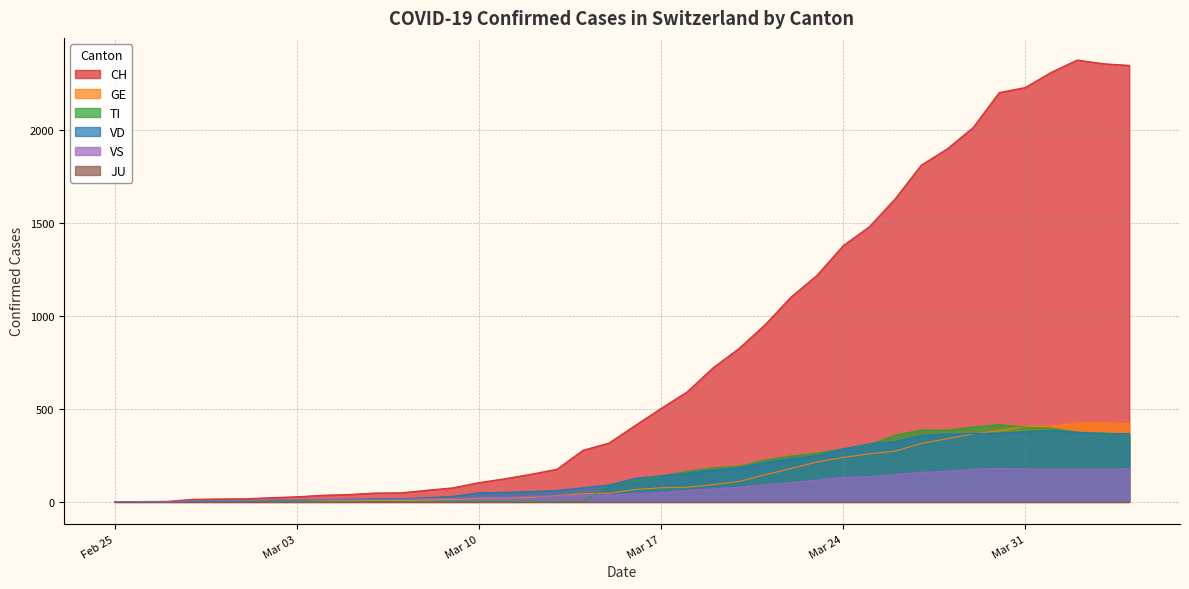

Does the chart have visible grid lines?

Yes